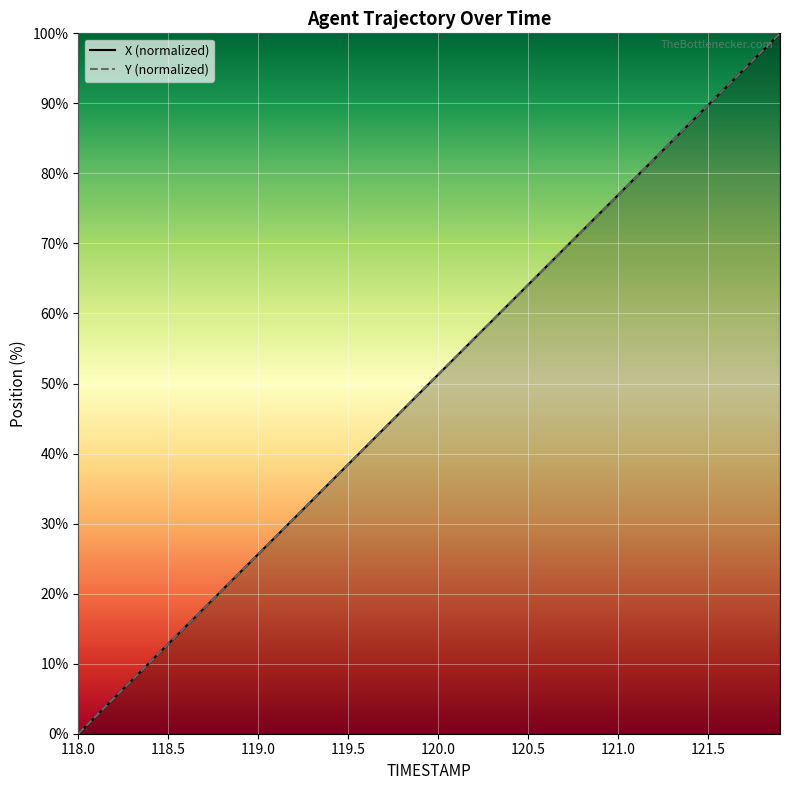

How many times do Y and X cross each other?

11